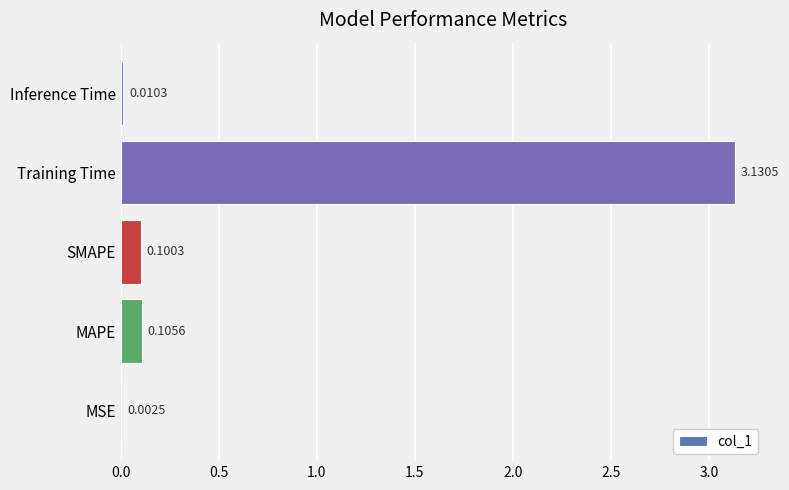

What is the change in value from SMAPE to Training Time?

+3.0